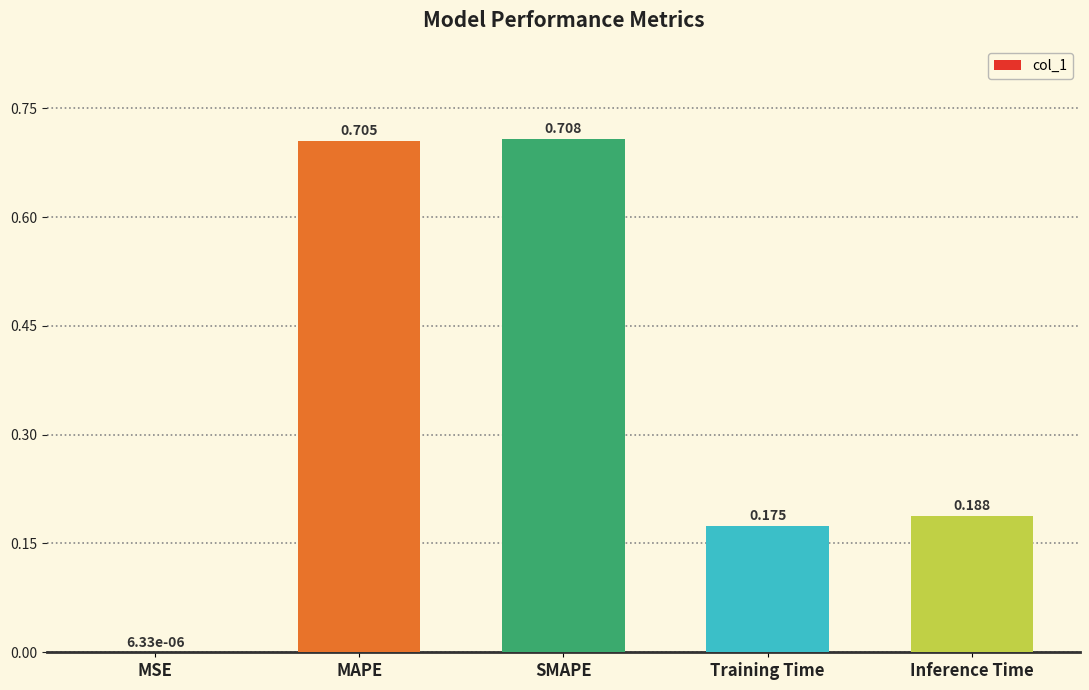

Does the chart contain stacked bars?

No